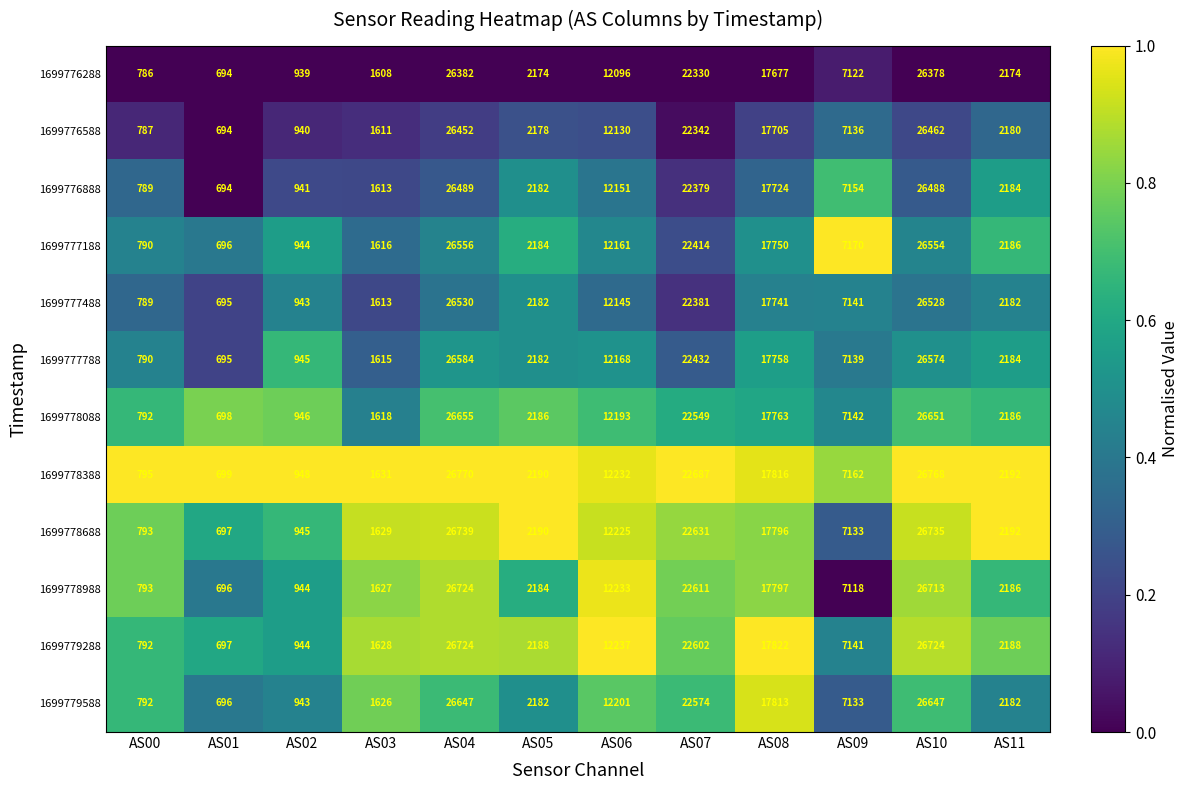

Is it true that 1699777188 equals 1189 at AS00?

False